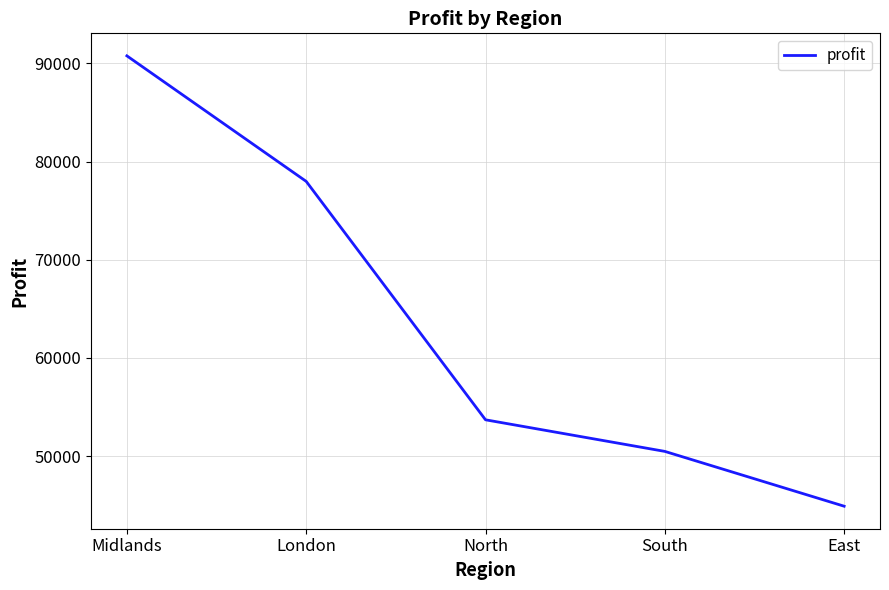

What position from the right is London?

4